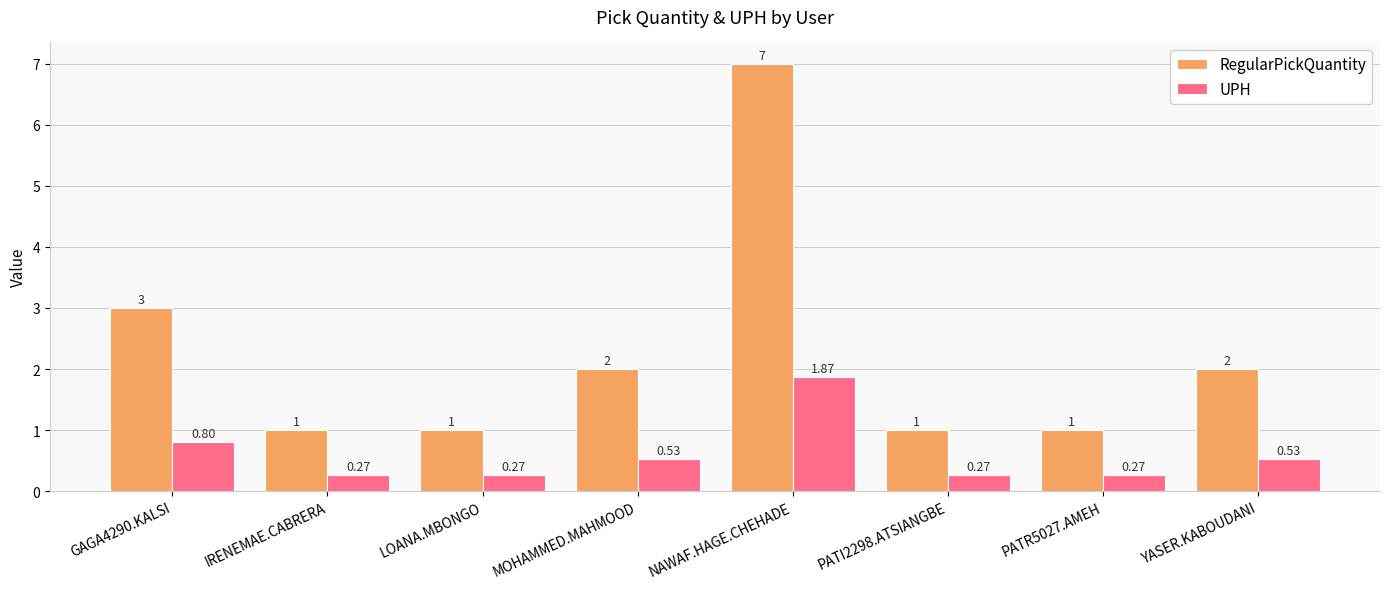

At which category does the chart reach its peak across all series?

NAWAF.HAGE.CHEHADE